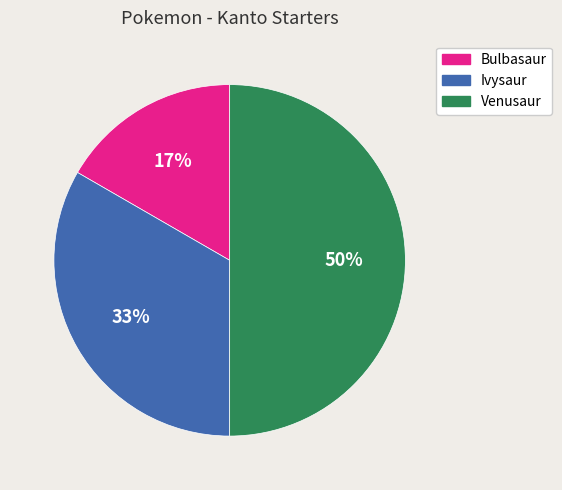

Which has a higher value, Bulbasaur or Venusaur?

Venusaur